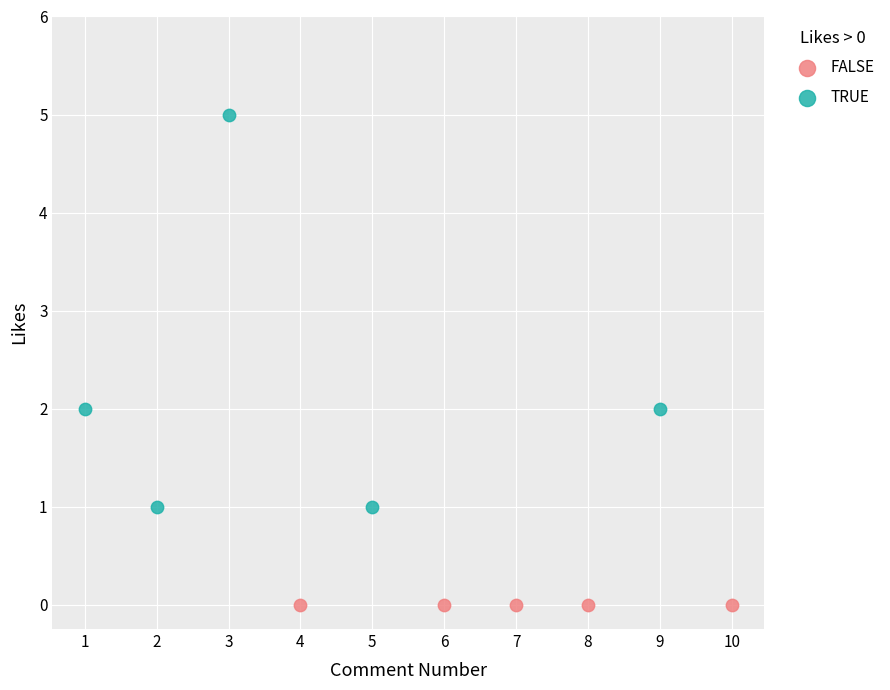

Which series contains the highest Y value?

TRUE